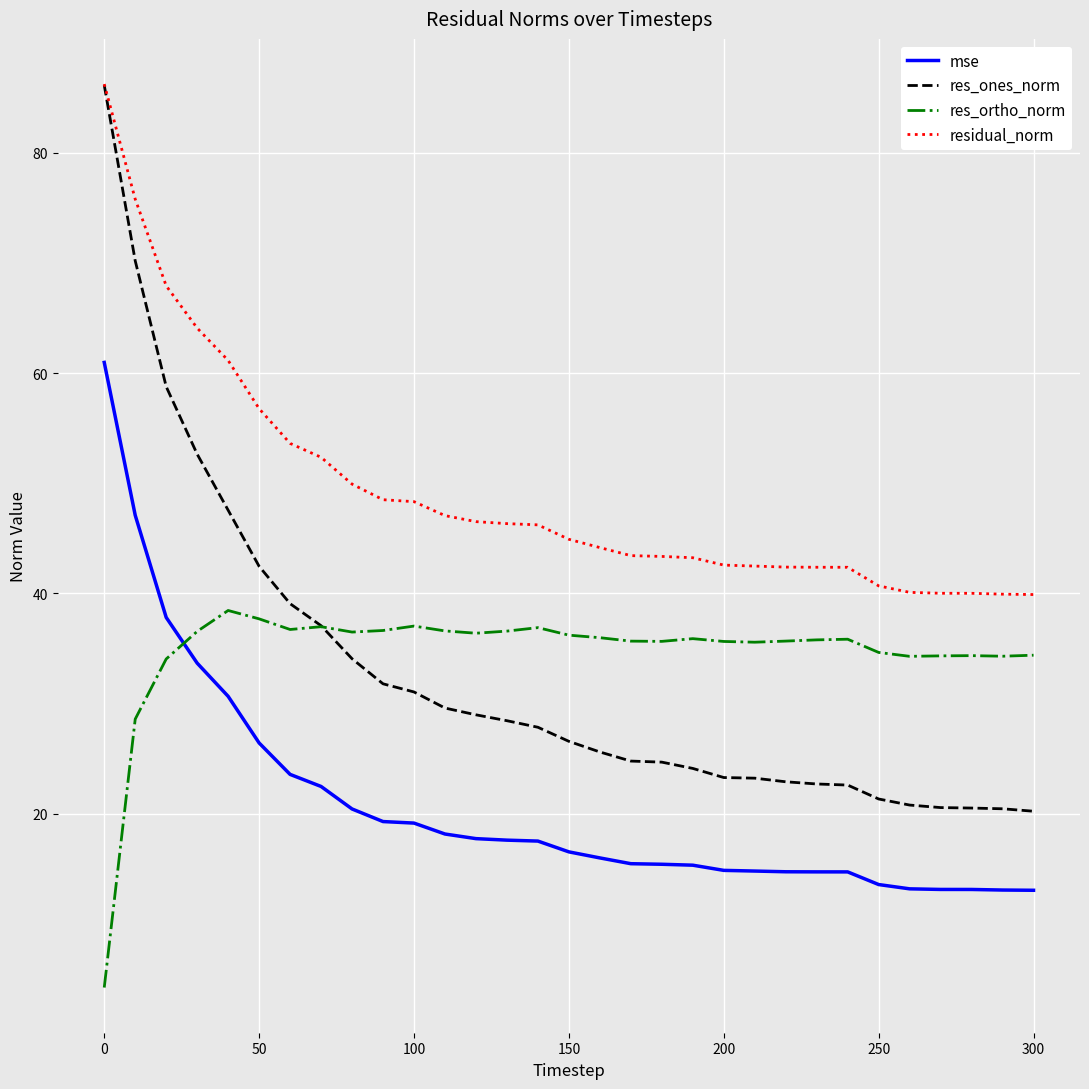

Which series has the widest spread of values?

res_ones_norm